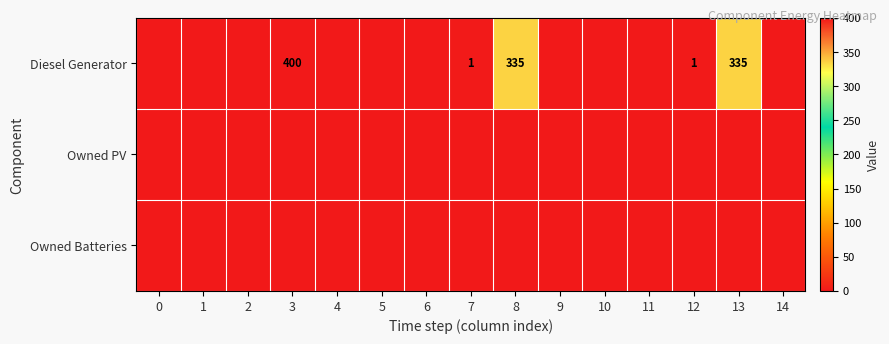

What is the sum of all Diesel Generator values?

1072